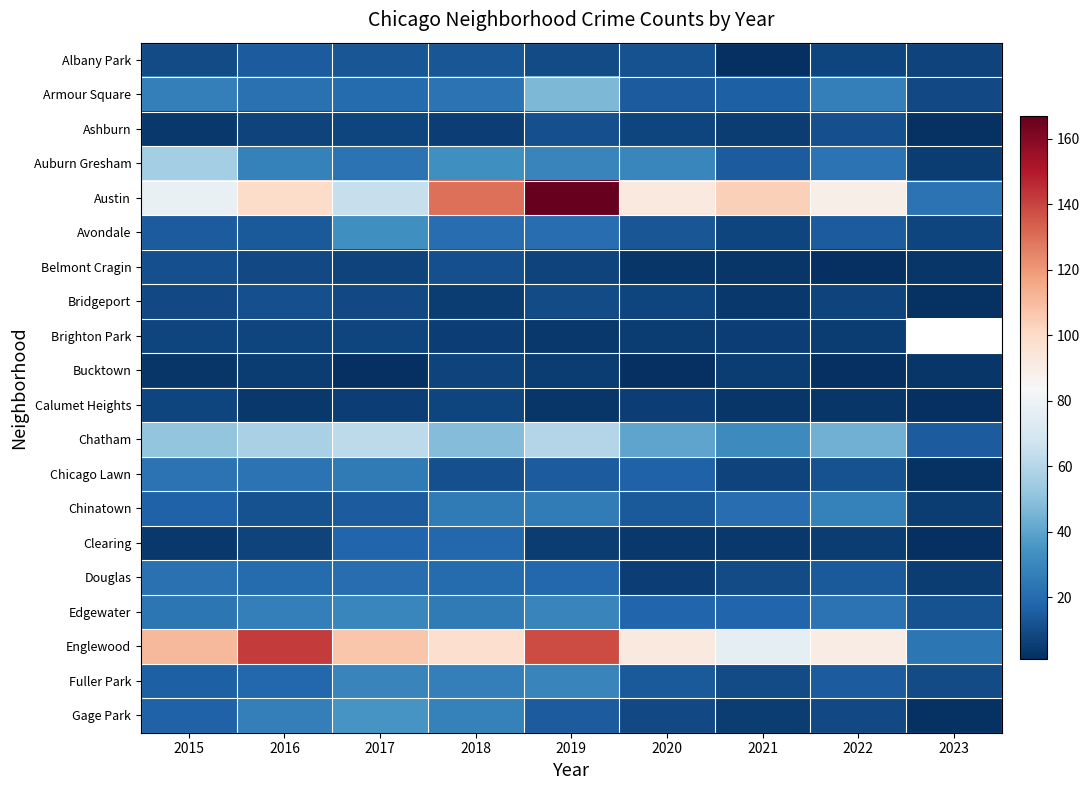

Which series has the largest total across all categories?

Englewood